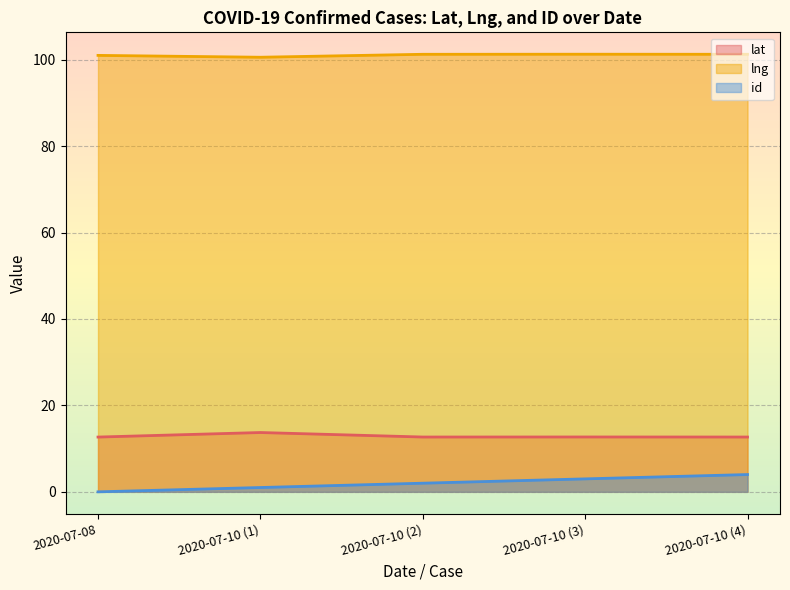

Rank the series at 2020-07-10 (4) from highest to lowest value.

lng, lat, id